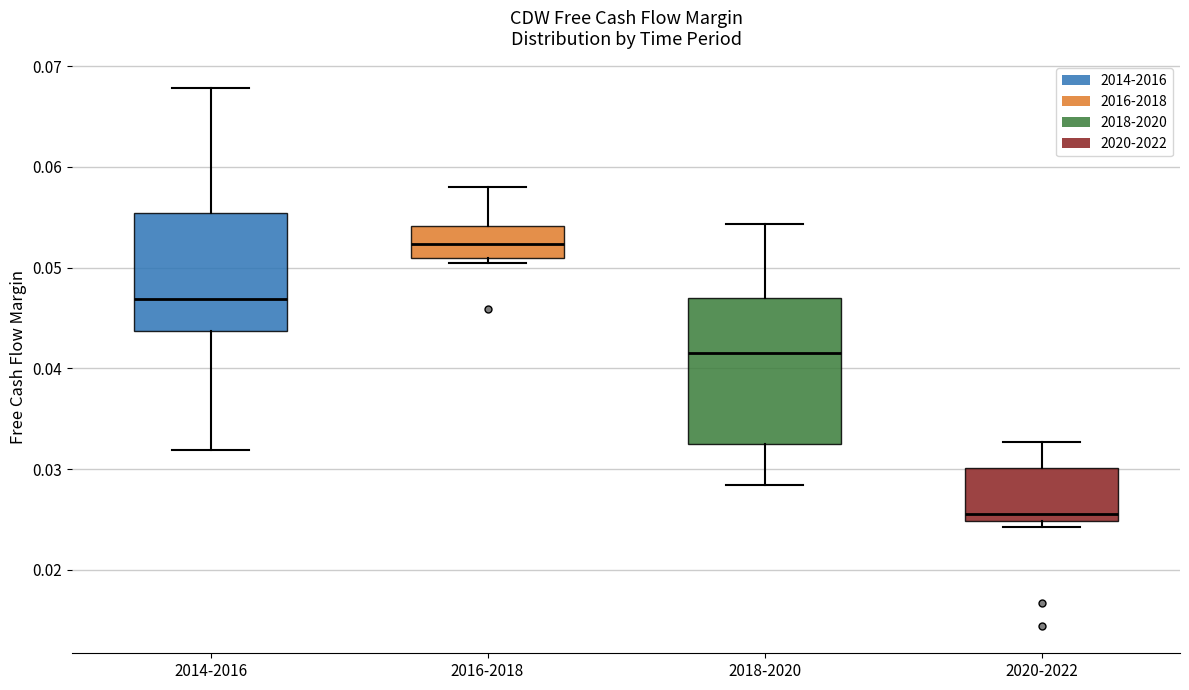

Where does the median line of the box for 2016-2018 sit on the y-axis? The values are not printed on the chart, so give them approximately, as read against the axis.

0.052